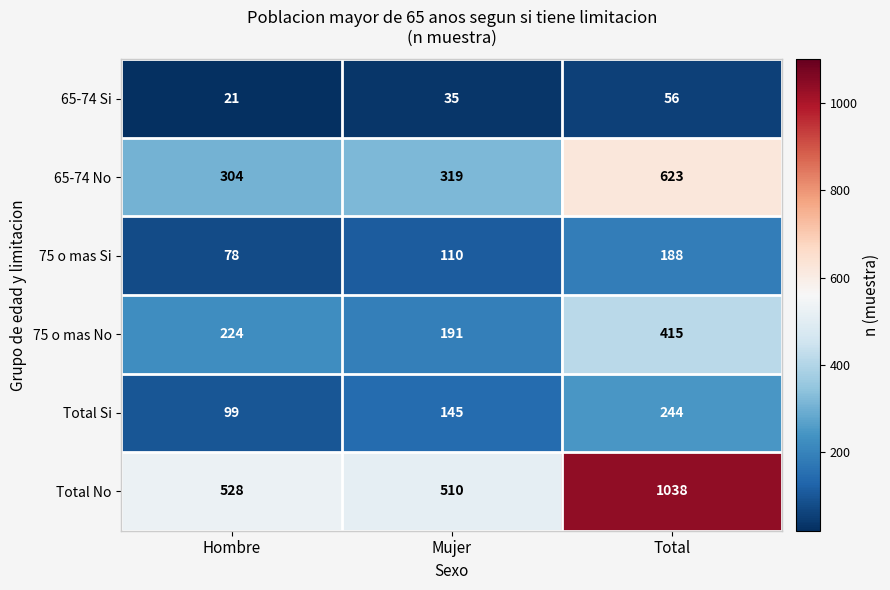

What is the average value of the 75 o mas Si series?

125